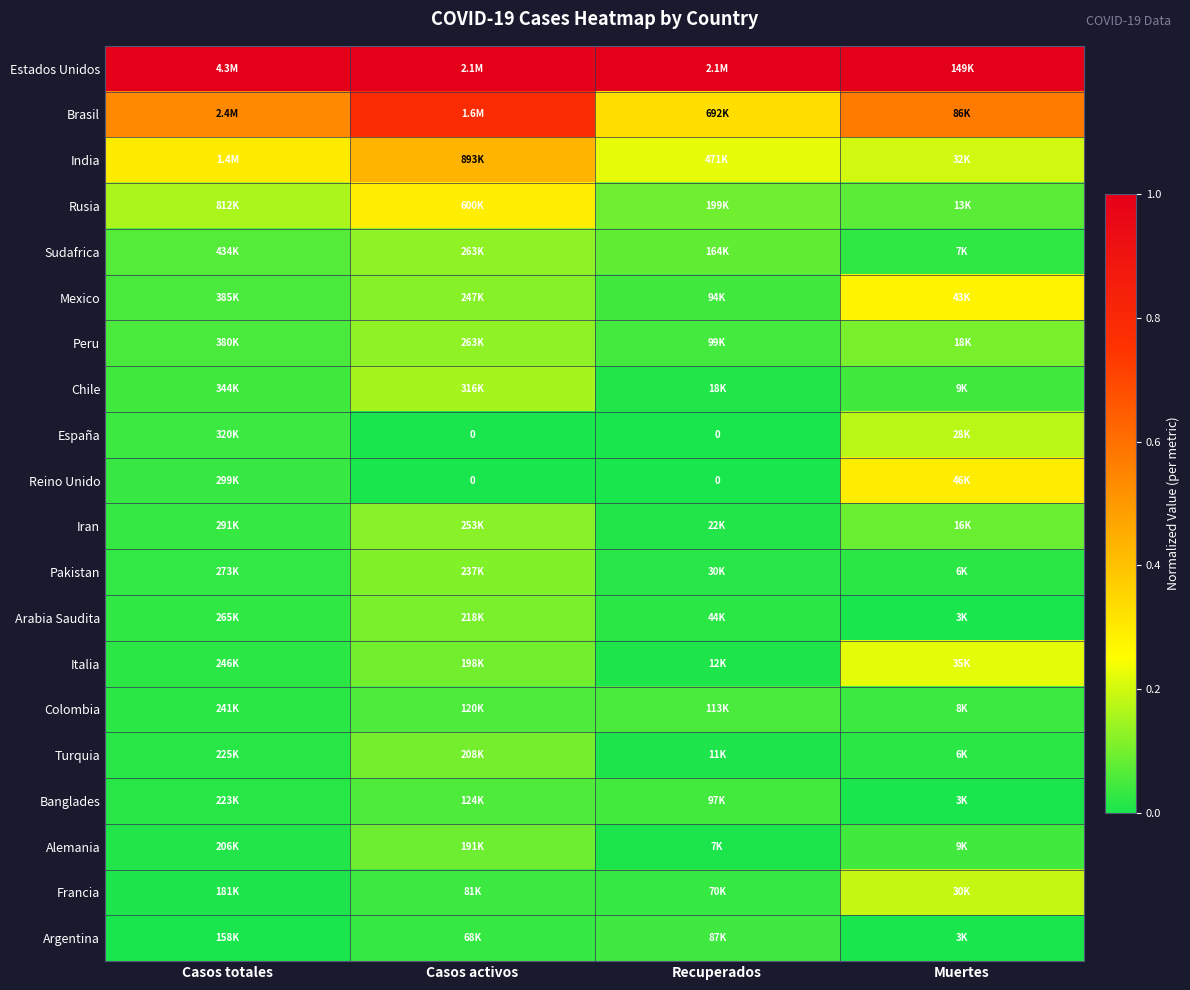

Rank the series at Casos totales from highest to lowest value.

Estados Unidos, Brasil, India, Rusia, Sudafrica, Mexico, Peru, Chile, España, Reino Unido, Iran, Pakistan, Arabia Saudita, Italia, Colombia, Turquia, Banglades, Alemania, Francia, Argentina